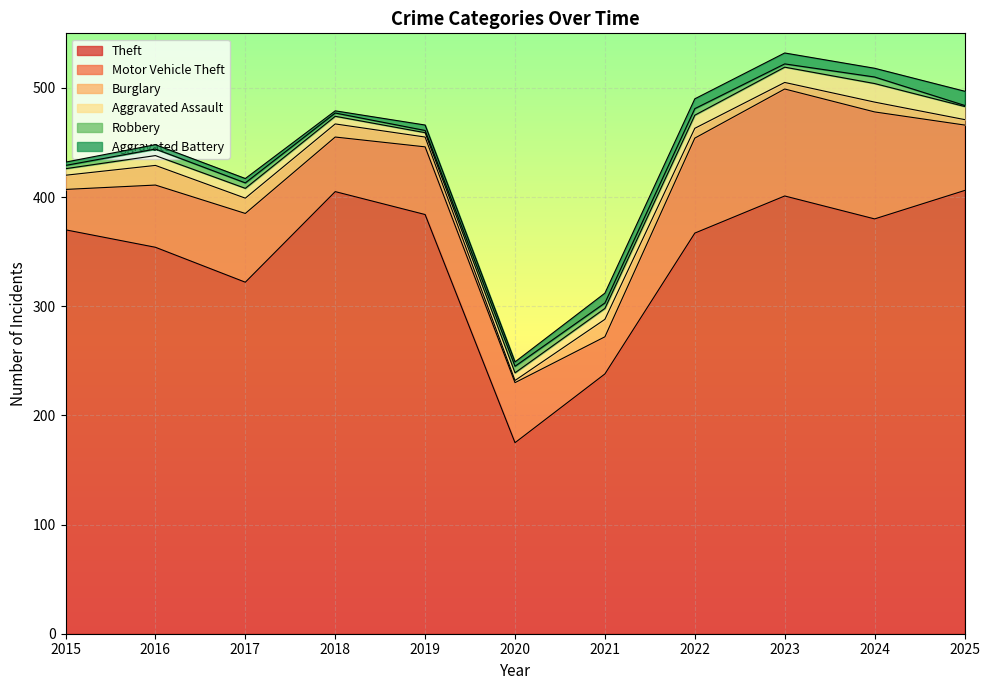

What is the total value across all series at 2024?

518